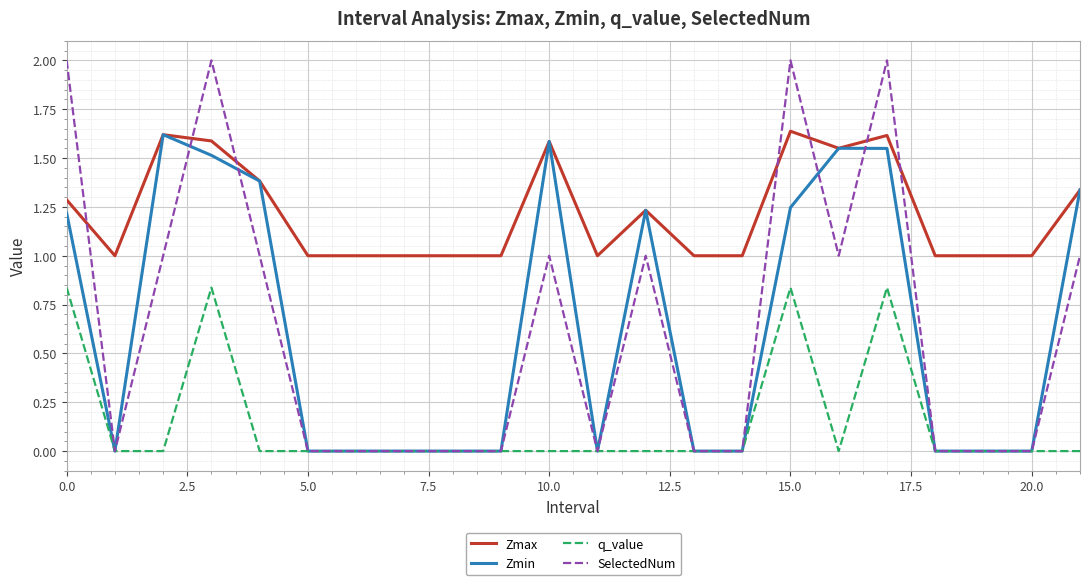

Which series has the largest range (max minus min)?

SelectedNum